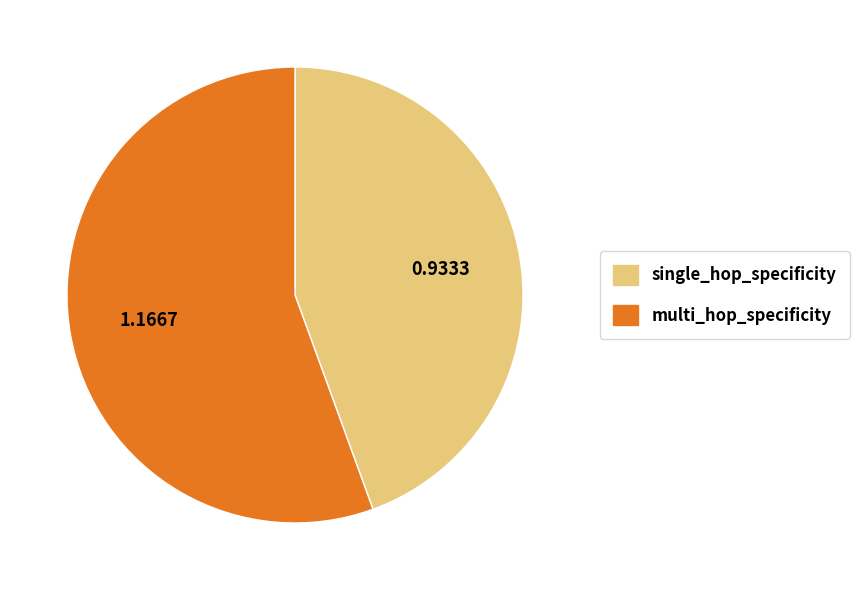

Rank the categories by value from lowest to highest.

single_hop_specificity, multi_hop_specificity